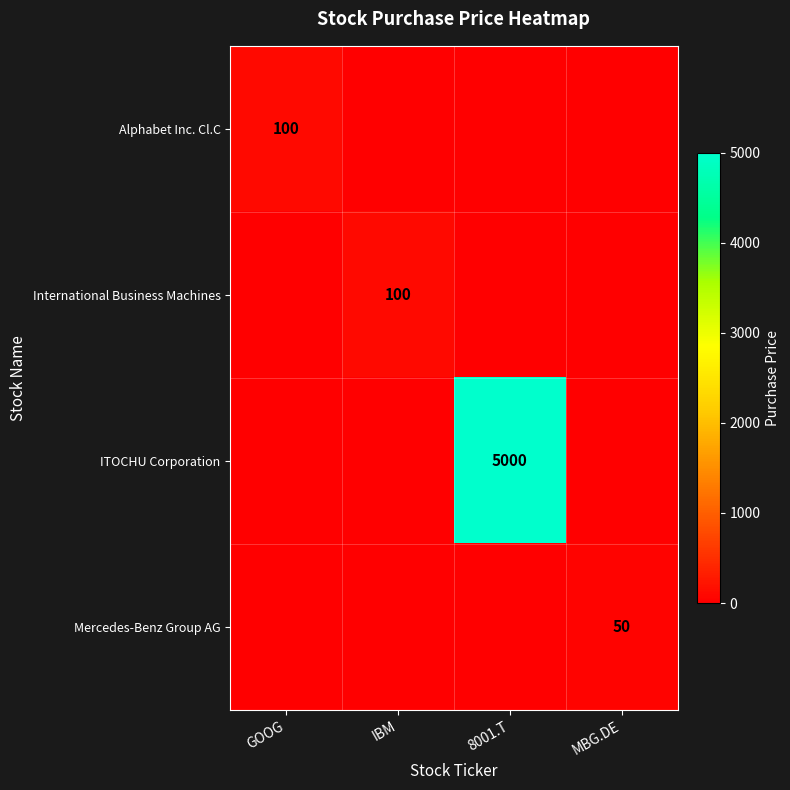

Which series has the widest spread of values?

ITOCHU Corporation